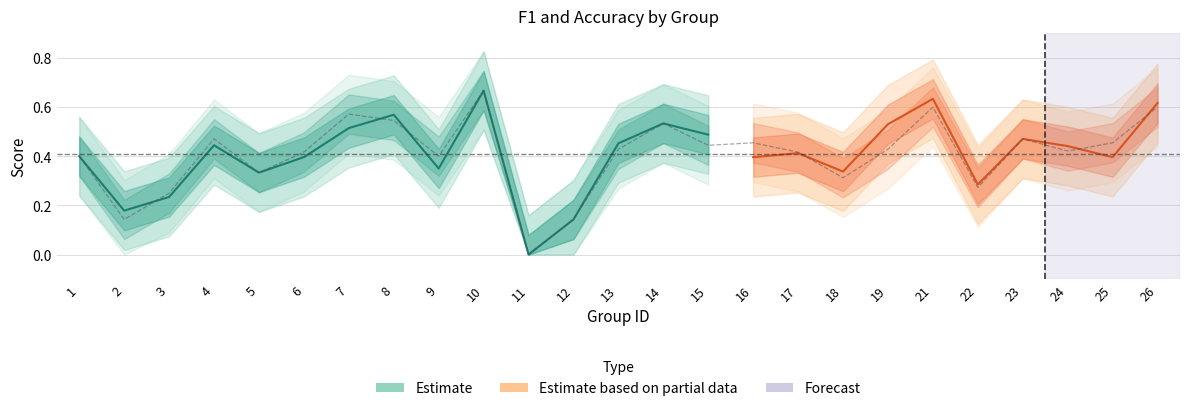

Is it true that f1 equals 0.3 at 9?

True